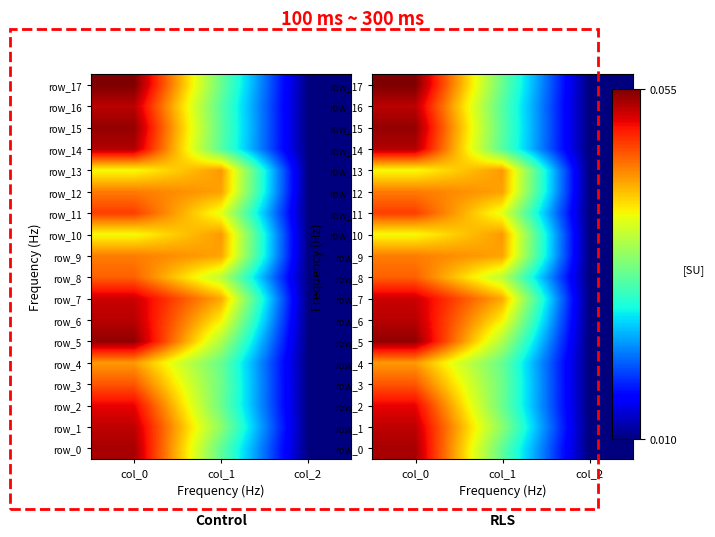

The value of row_5 at col_2 is 0.0. True or false?

True